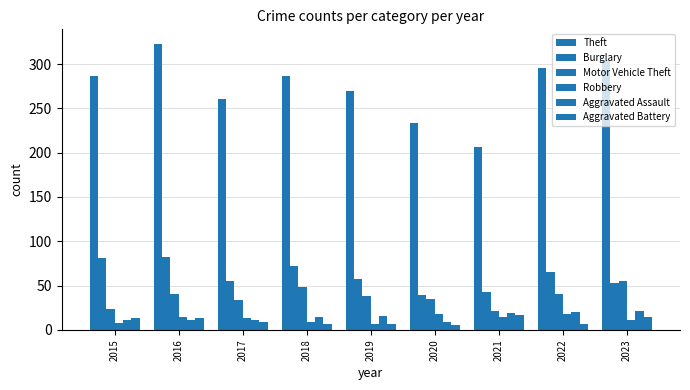

Between 2016 and 2021, which is larger?

2016